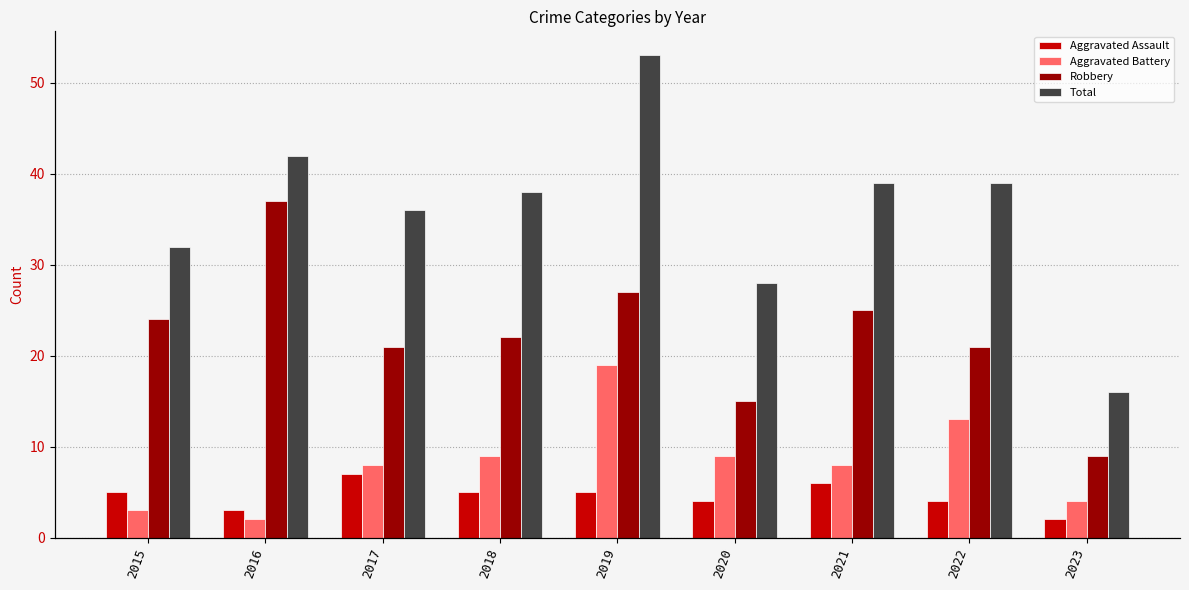

Reading left to right, list all the values displayed in this chart.

Aggravated Assault: 5	3	7	5	5	4	6	4	2
Aggravated Battery: 3	2	8	9	19	9	8	13	4
Robbery: 24	37	21	22	27	15	25	21	9
Total: 32	42	36	38	53	28	39	39	16